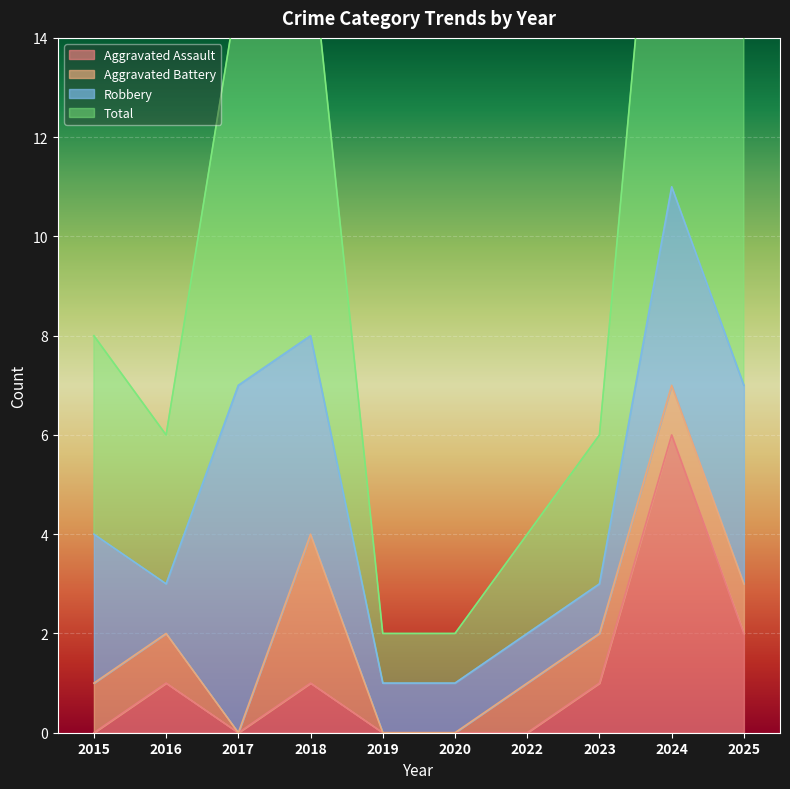

Which series changed the most between 2024 and 2025?

Total